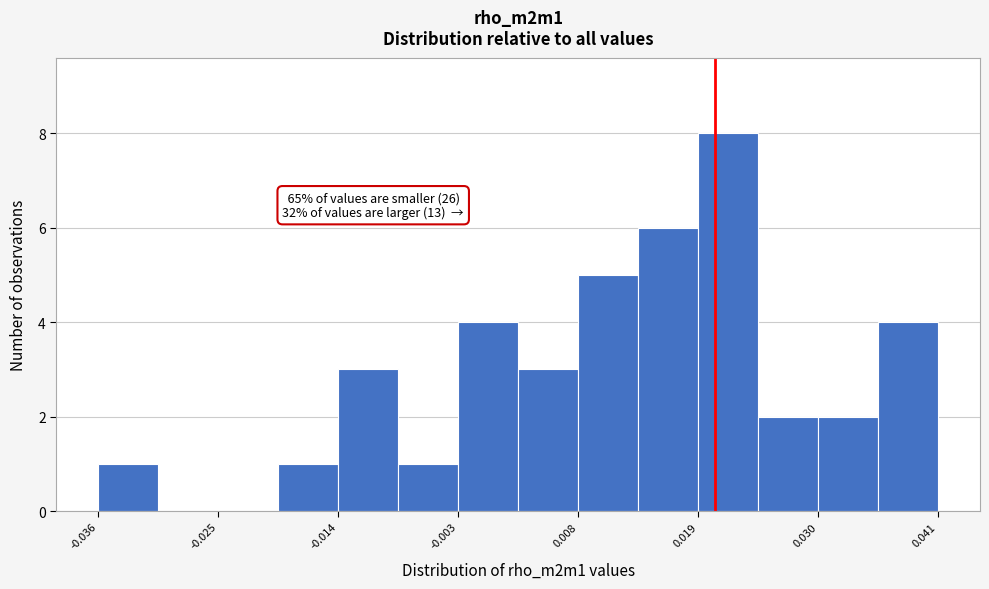

Around what value on the x-axis is the tallest bar? Give the approximate position of its centre, as read against the axis.

0.022